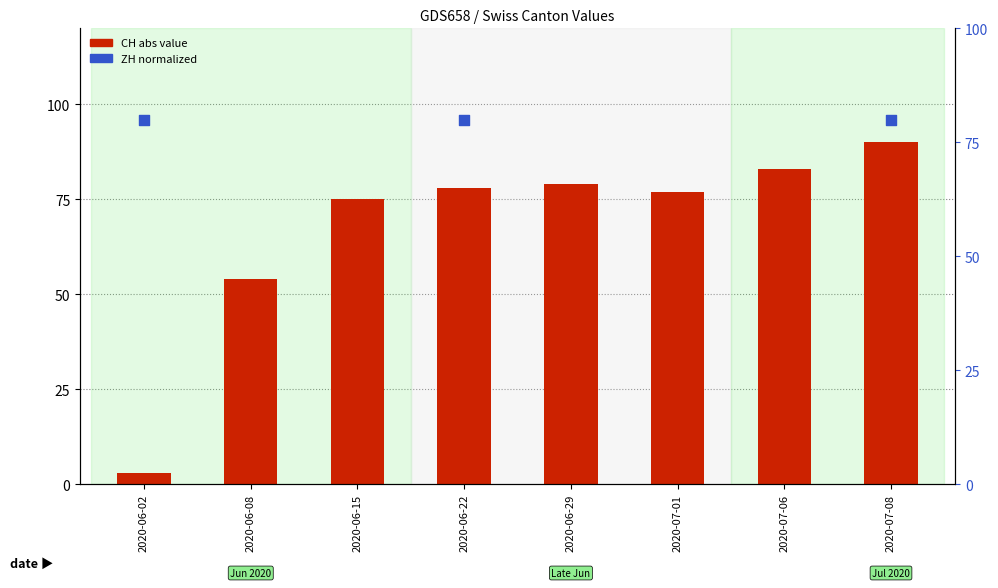

Which series reaches the minimum Y coordinate?

CH (abs)